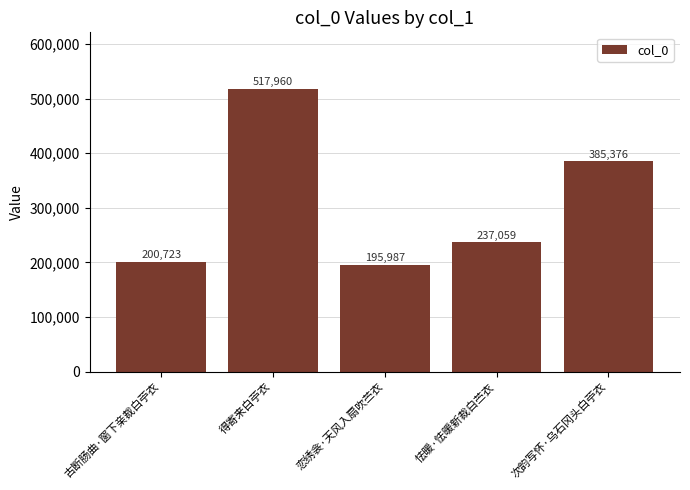

Is it true that the value at 得寄来白苧衣 is 919929?

False